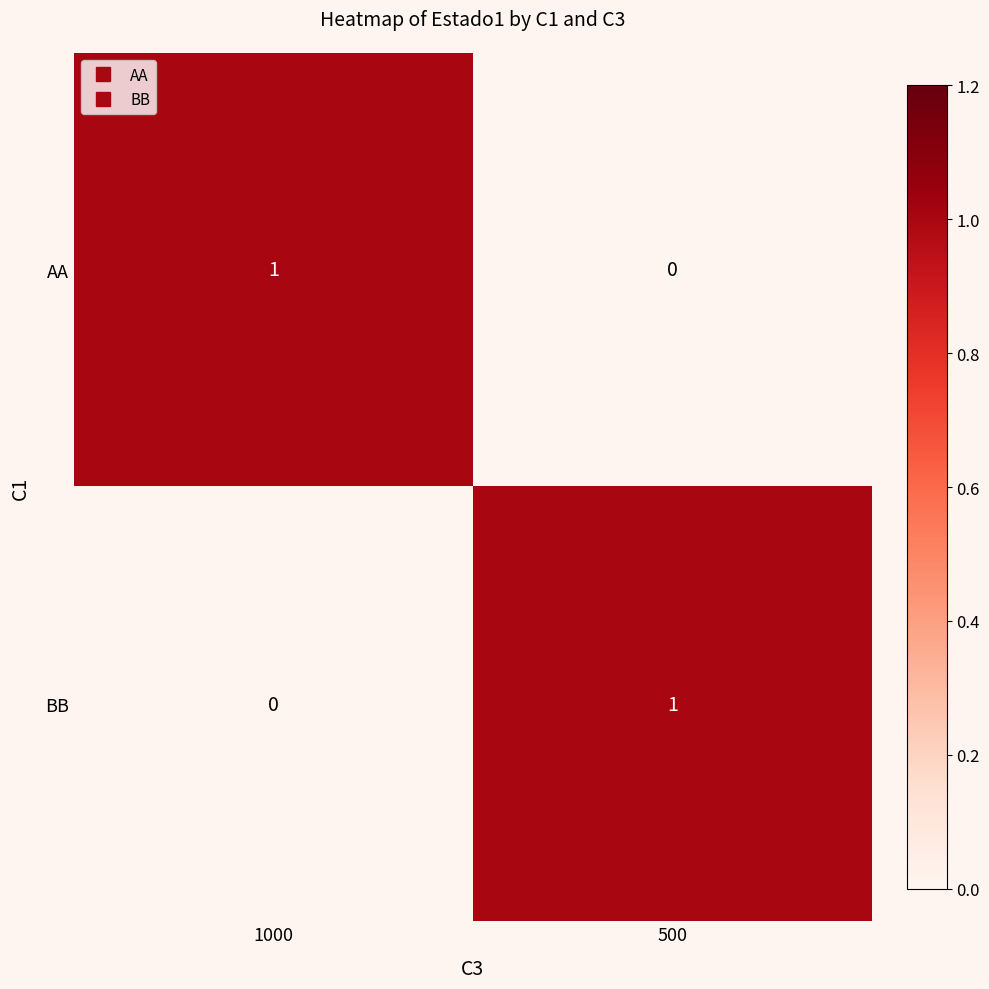

At which label is BB closest to 0?

1000